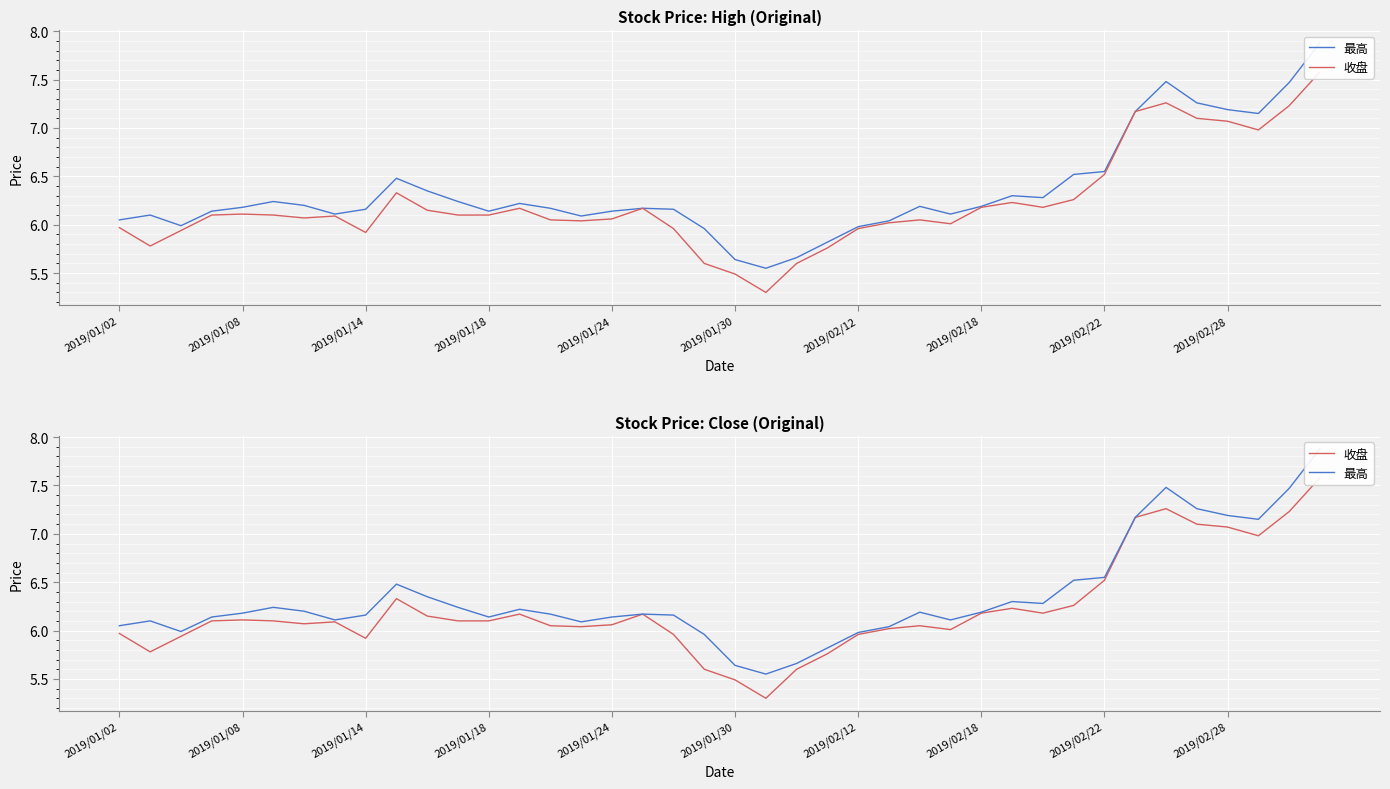

Read the 收盘 value at 37.

7.0